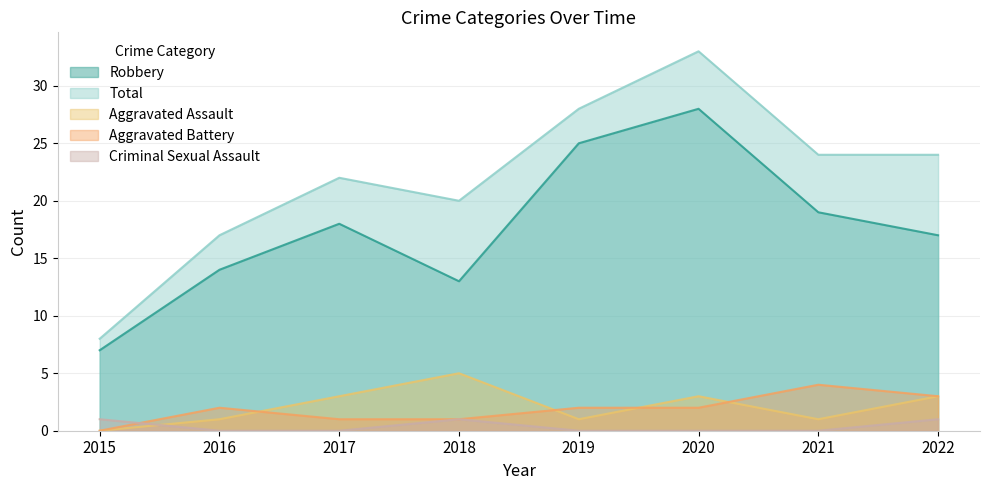

What is the difference between the Aggravated Battery values at 2018 and 2015?

1